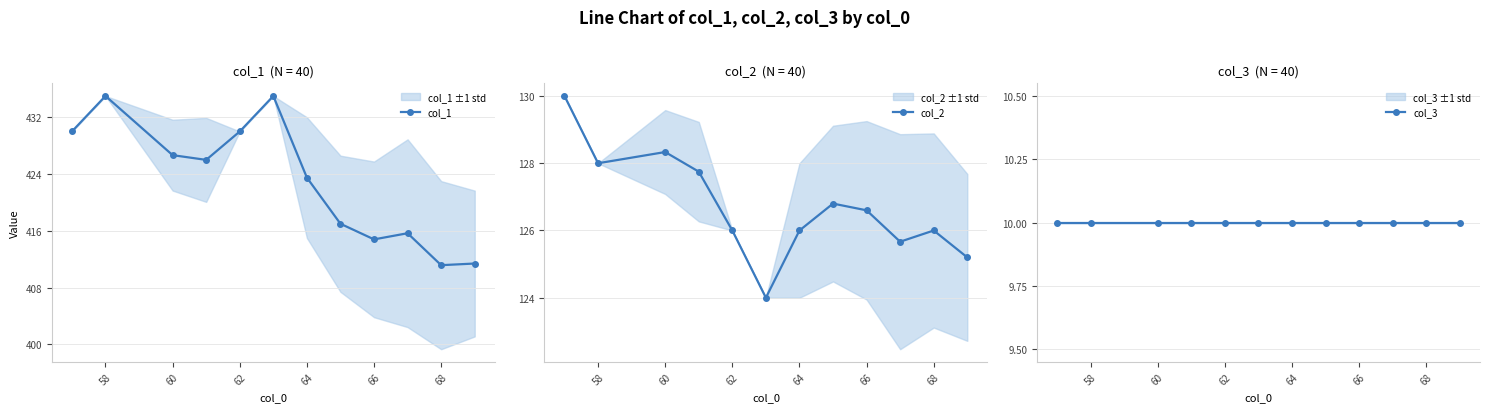

Is it true that col_2 equals 126.6 at 66?

True